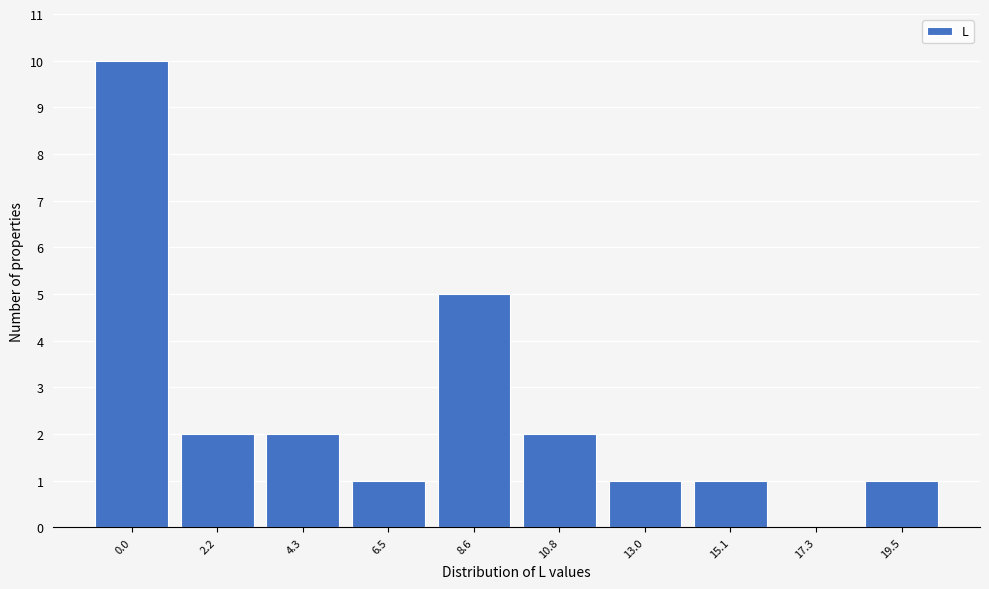

Reading right to left, list all the values displayed in this chart.

19.5=1	17.3=0	15.1=1	13.0=1	10.8=2	8.6=5	6.5=1	4.3=2	2.2=2	0.0=10